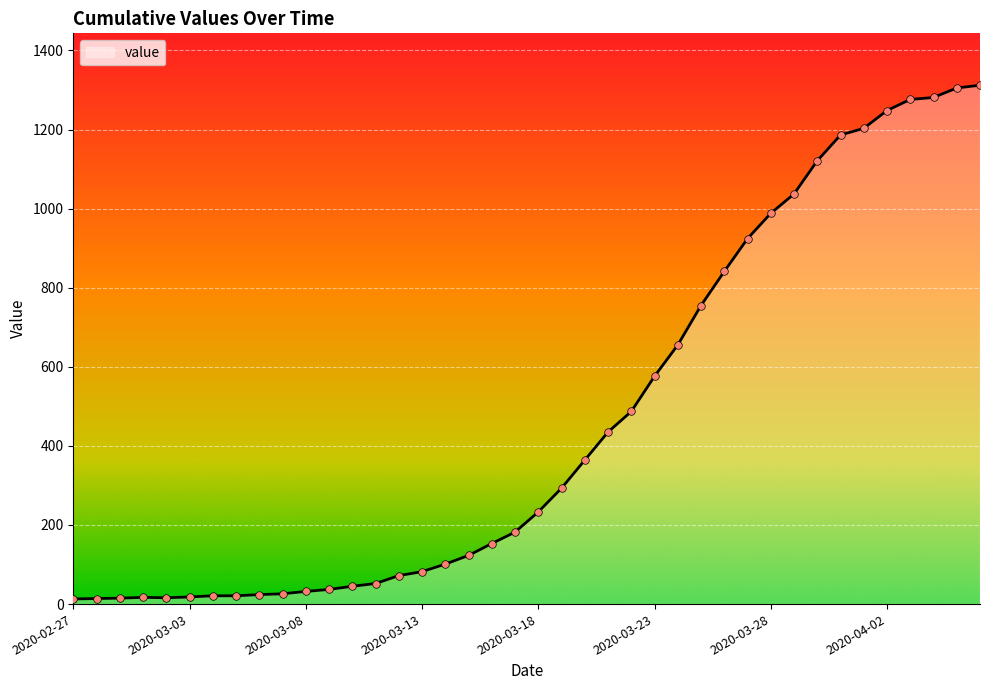

What is the difference between the maximum and minimum values?

1299